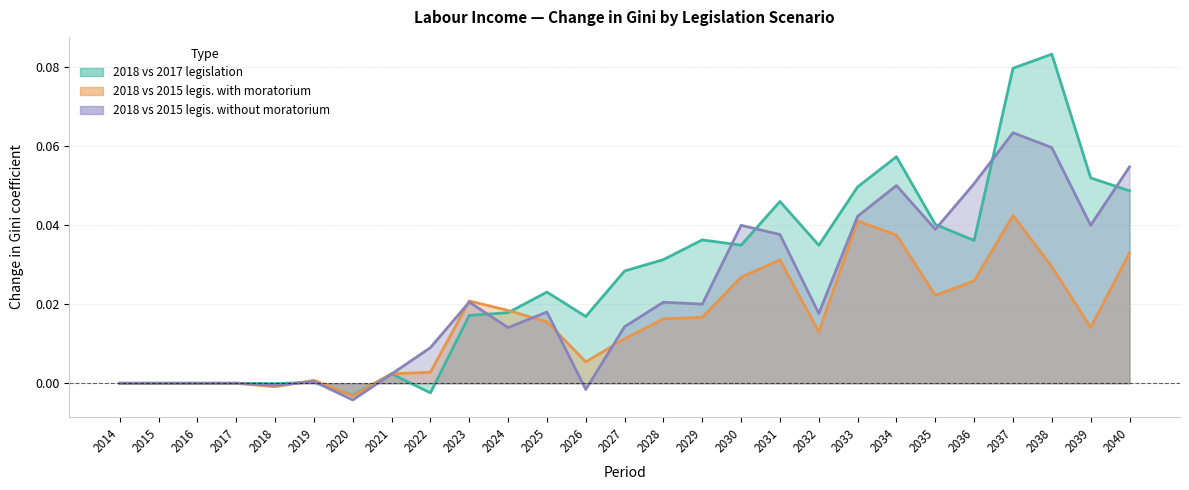

How many times do 2018 vs 2015 legis. with moratorium and 2018 vs 2017 legislation cross each other?

4